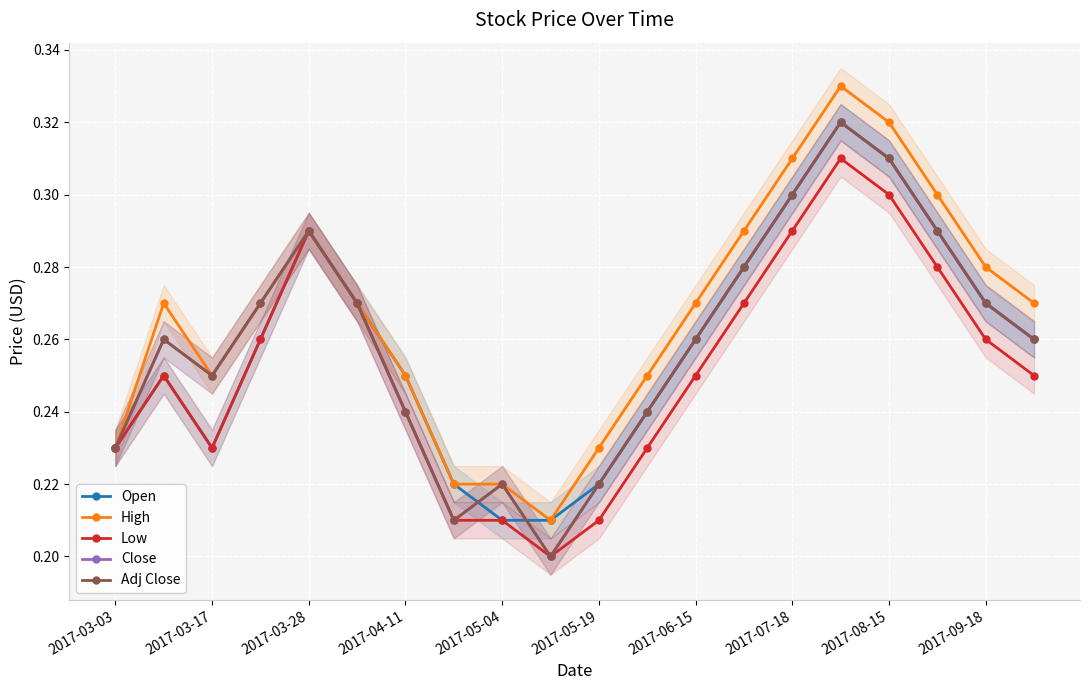

The Close series shows 0.1 at 2017-07-18. True or false?

False